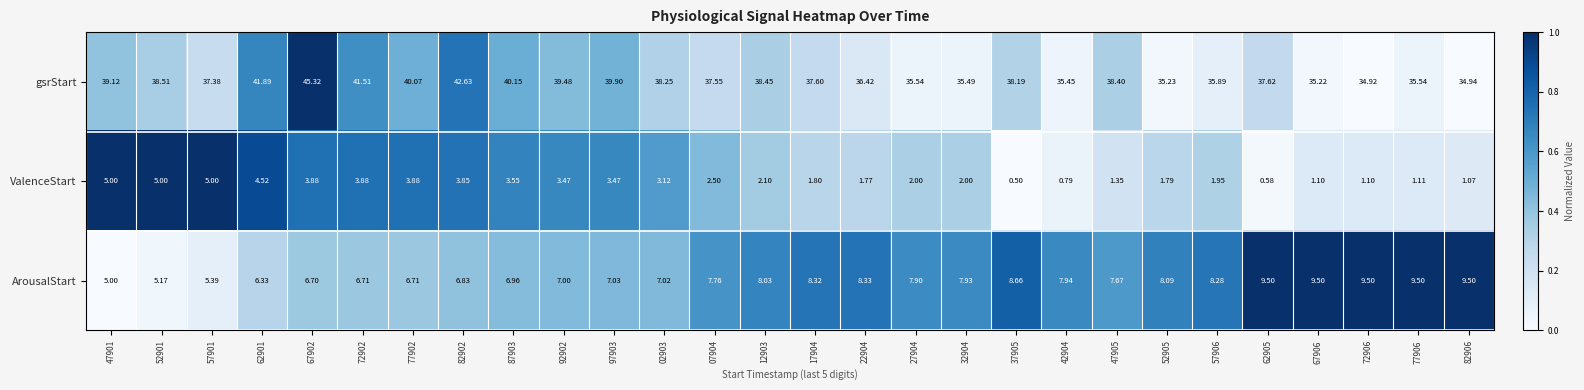

Which series has the widest spread of values?

gsrStart